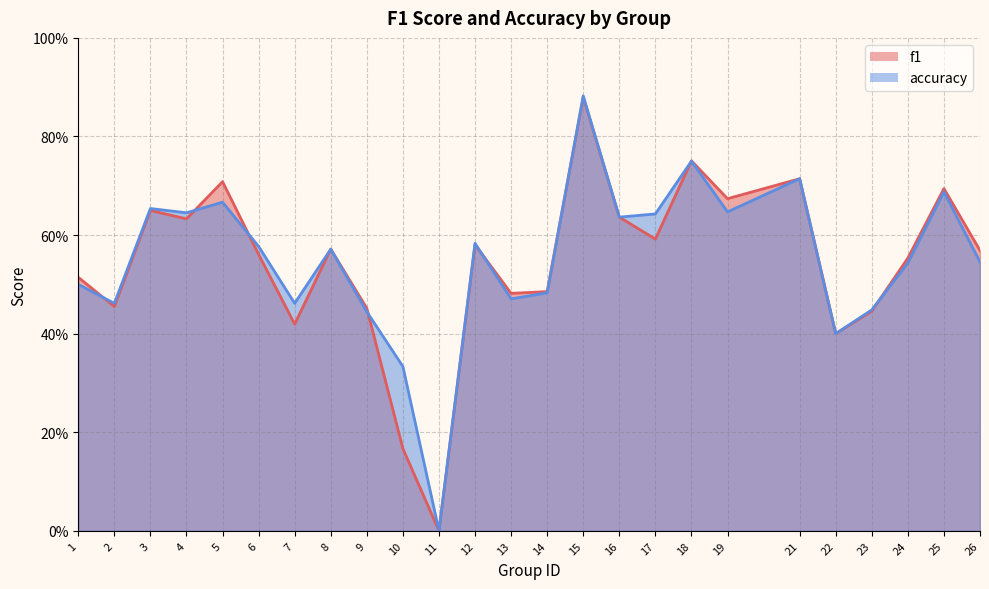

Is it true that f1 equals 0.1 at 7?

False